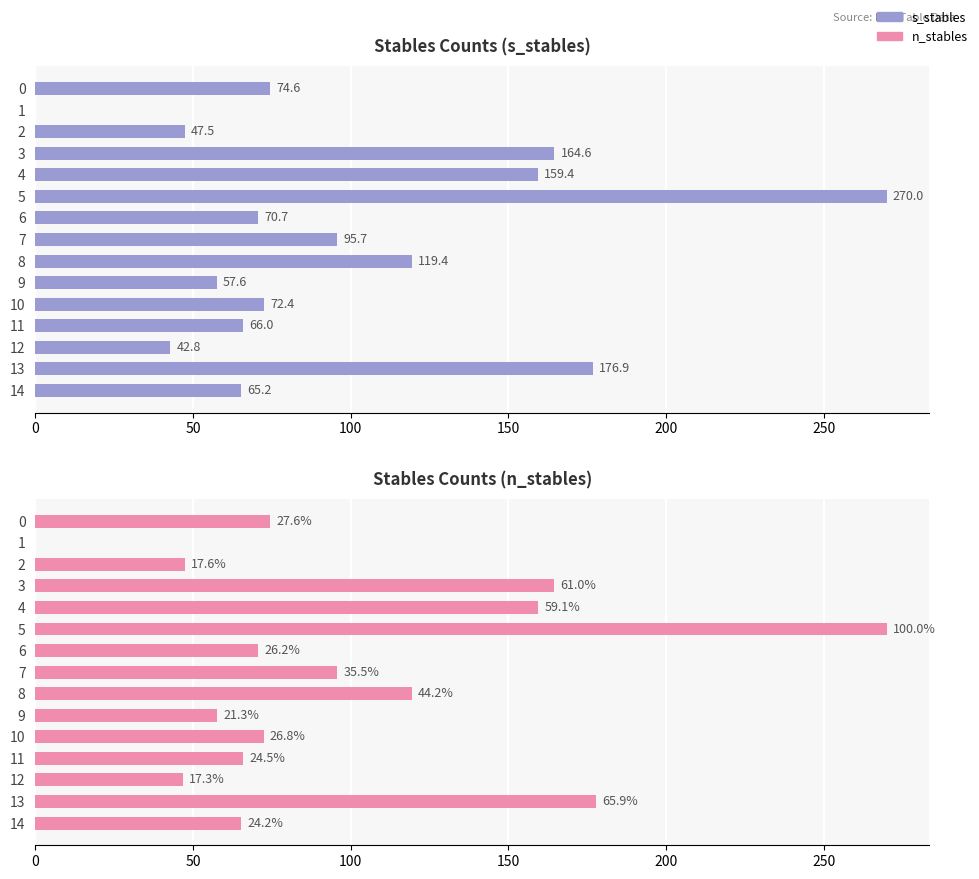

True or false: n_stables has a value of 92.8 at 6.

False